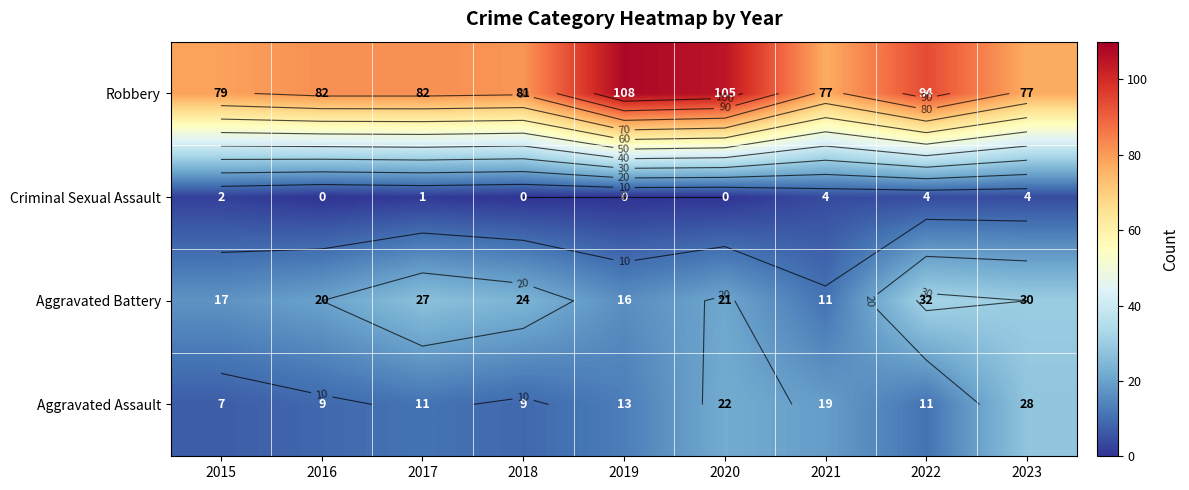

Between 2021 and 2015, which is larger?

2021